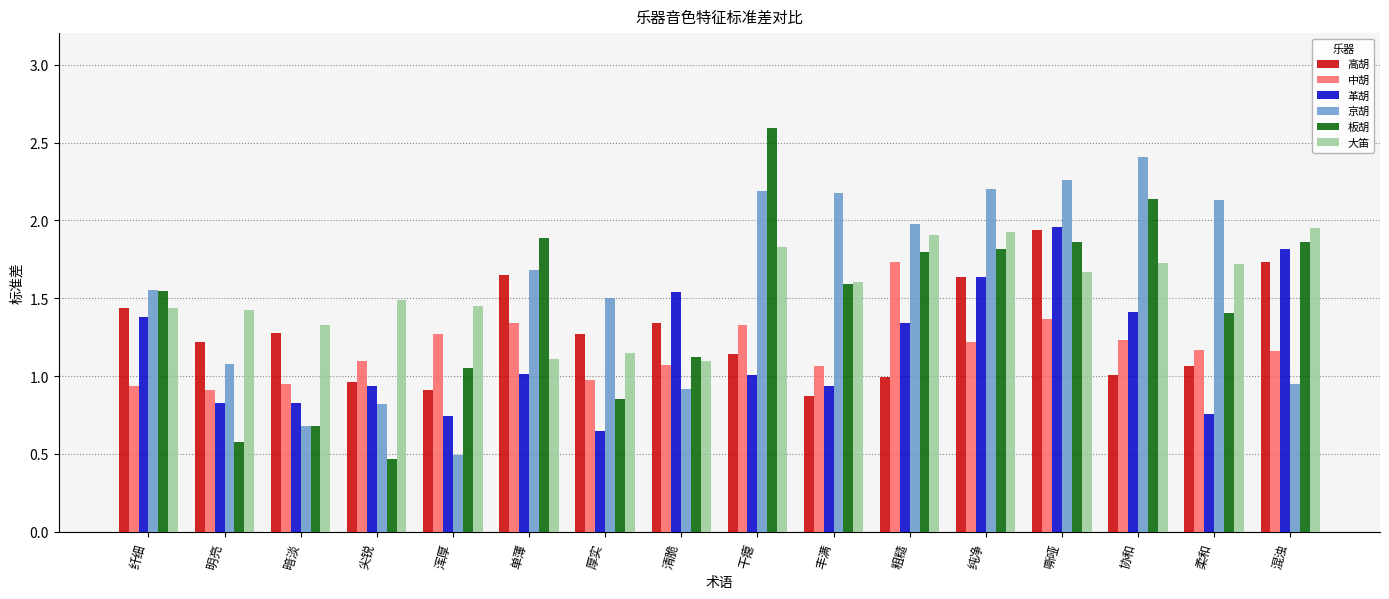

Which category has the highest value in the 板胡 series?

干瘪